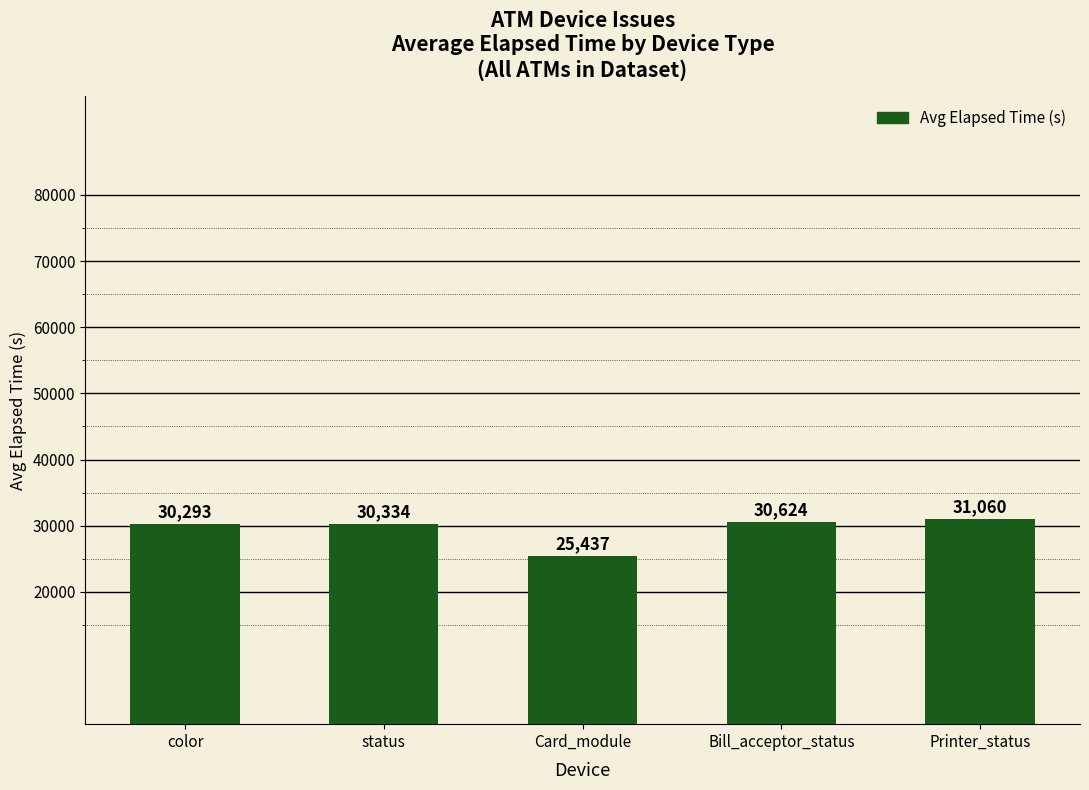

Where is the data nearest to the value 28248?

color